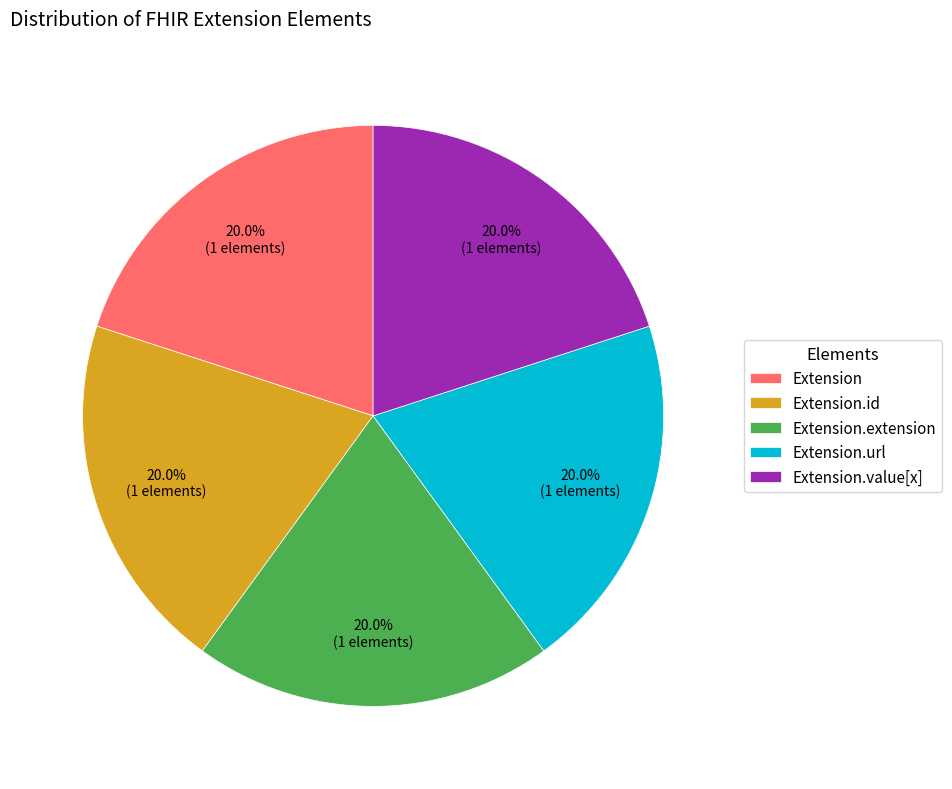

Count the number of slices in the pie.

5